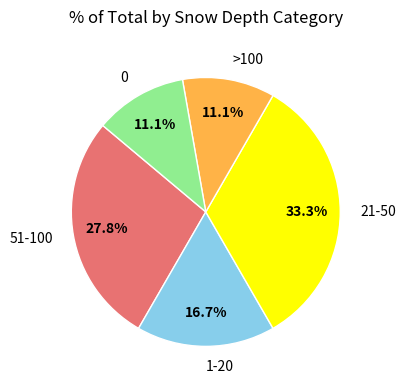

Which slice is the largest?

21-50